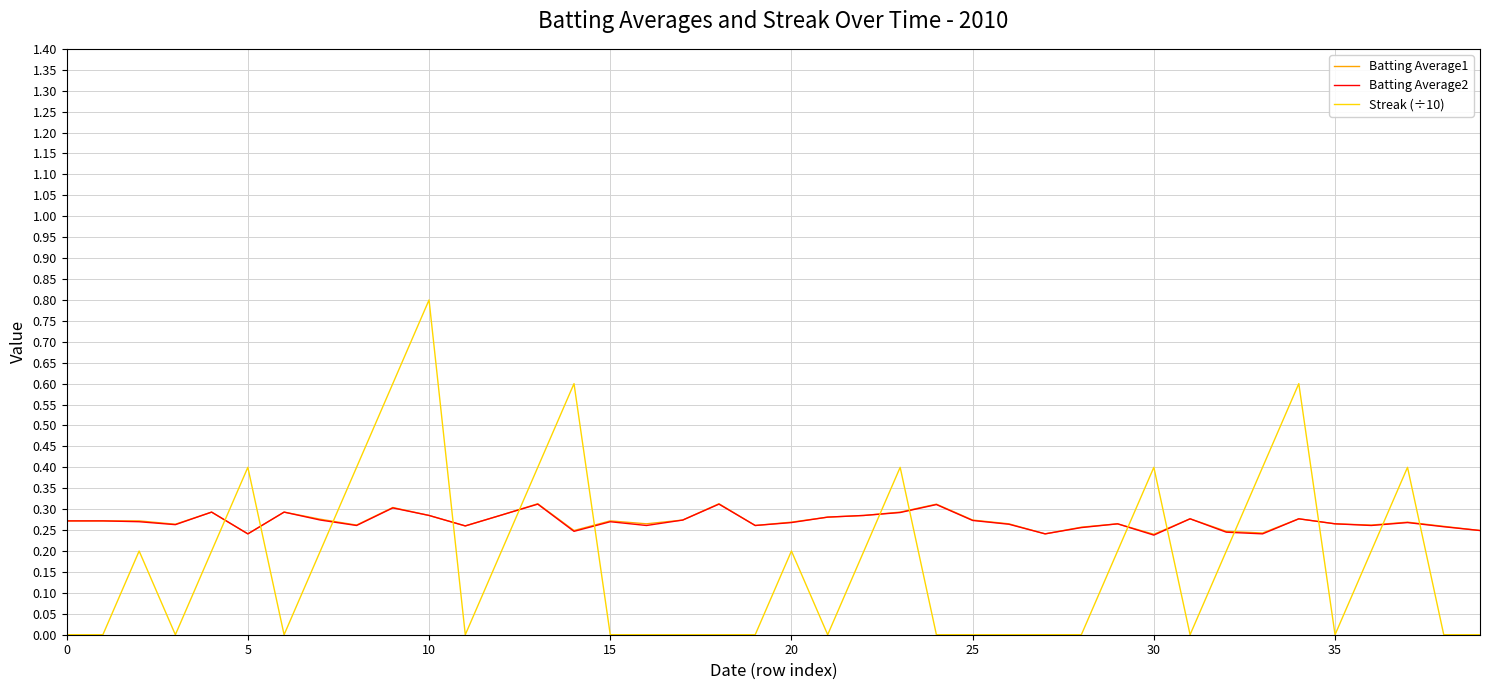

How many intersections are there between Streak (÷10) and Batting Average2?

14